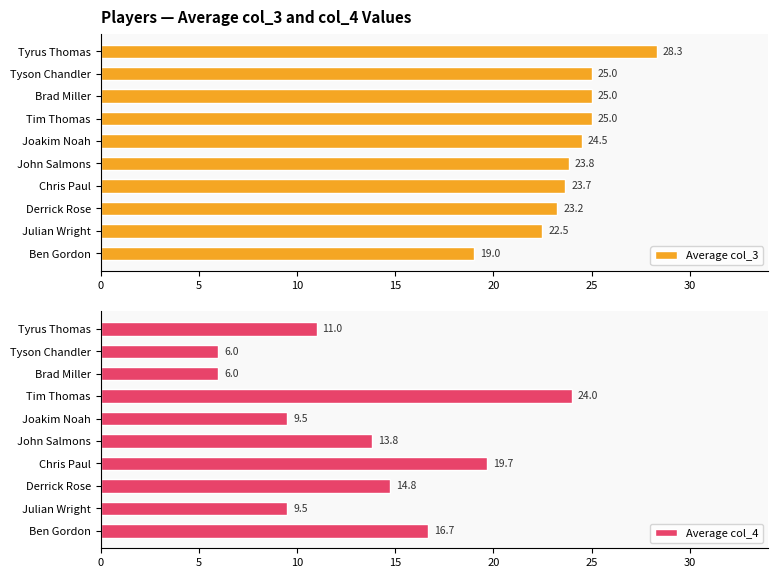

Rank the series by their maximum value, from lowest to highest.

Average col_4, Average col_3